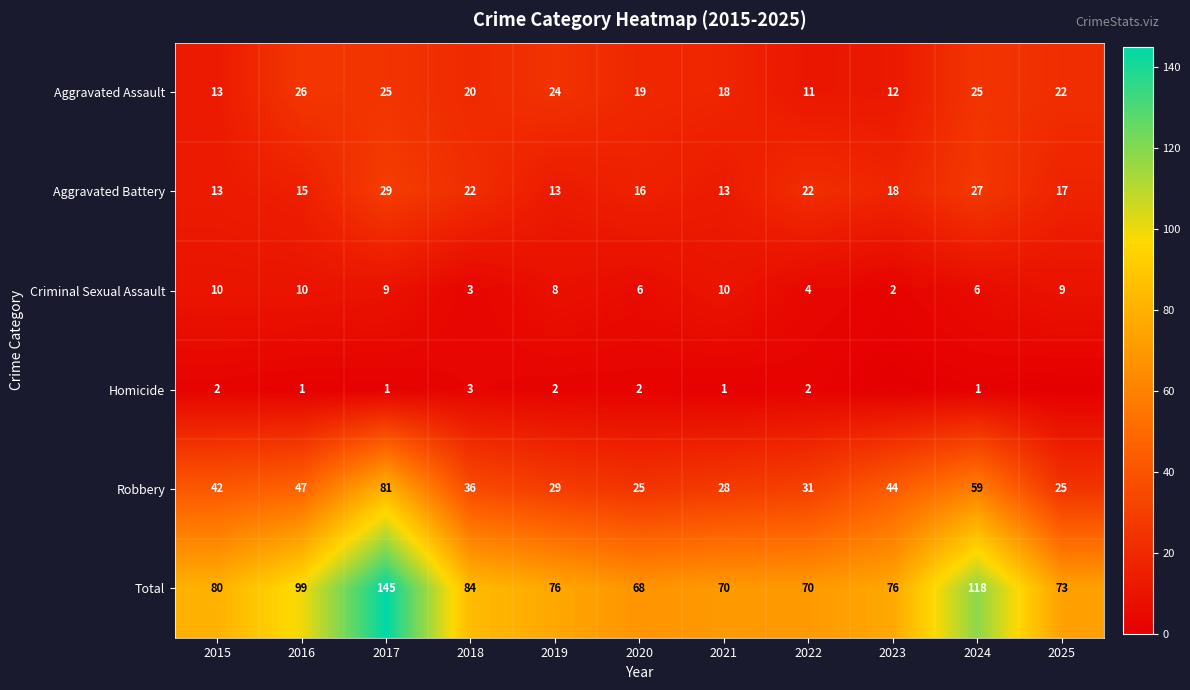

At which category does the chart reach its peak across all series?

2017